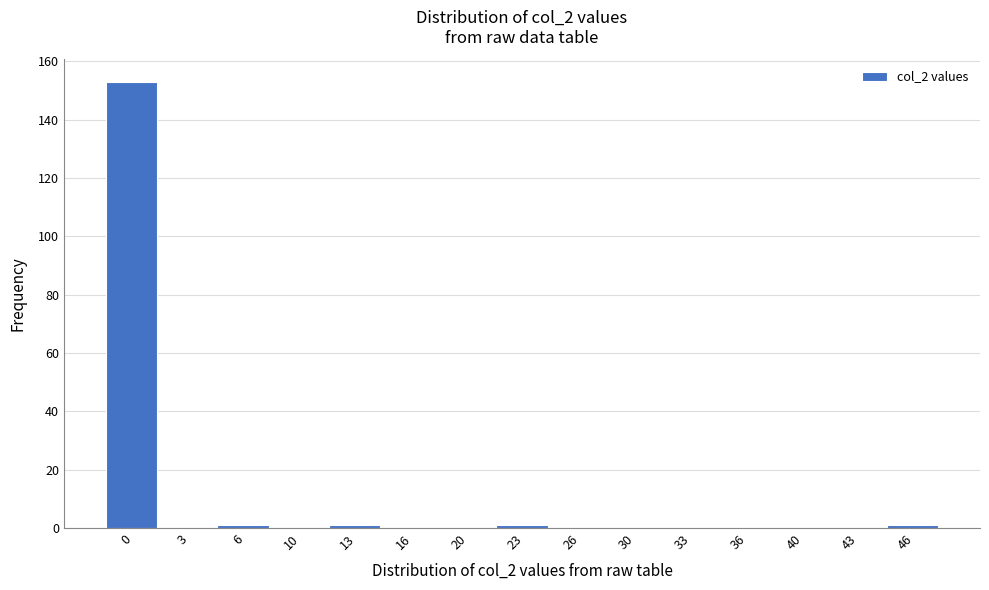

Reading right to left, what are all the values shown in this chart?

46=1	43=0	40=0	36=0	33=0	30=0	26=0	23=1	20=0	16=0	13=1	10=0	6=1	3=0	0=153